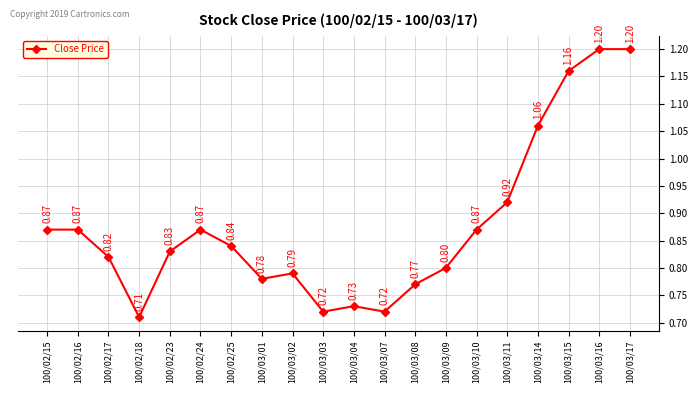

What is the greatest value displayed?

1.2